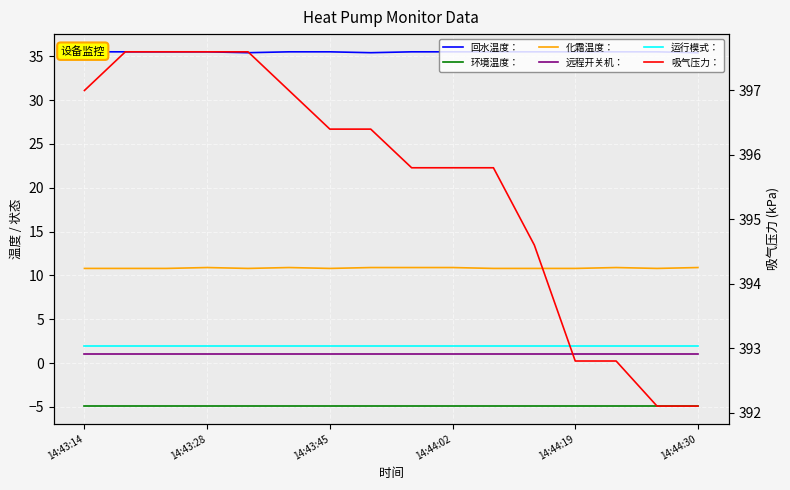

Where is 运行模式： nearest to the value 2?

14:43:14